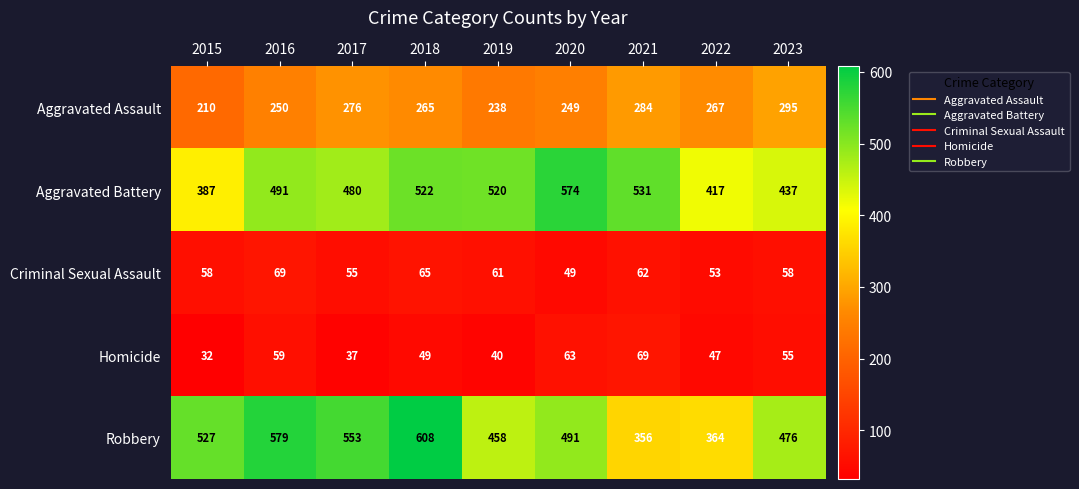

At which category does the chart reach its peak across all series?

2018